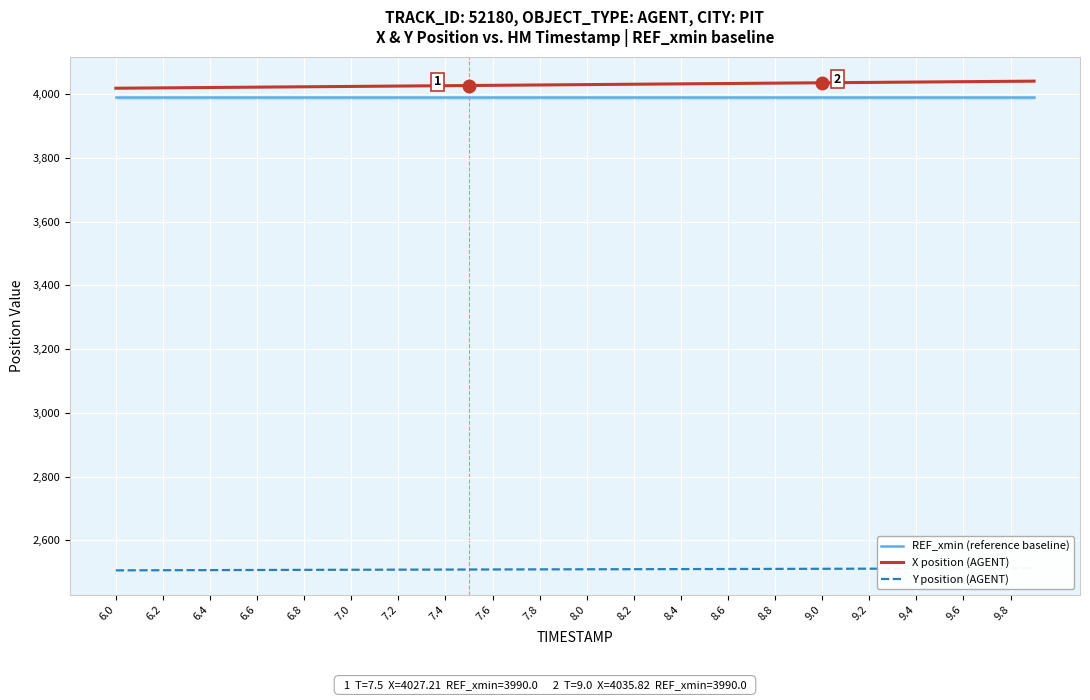

What is the highest value of the X position (AGENT) series?

4040.9